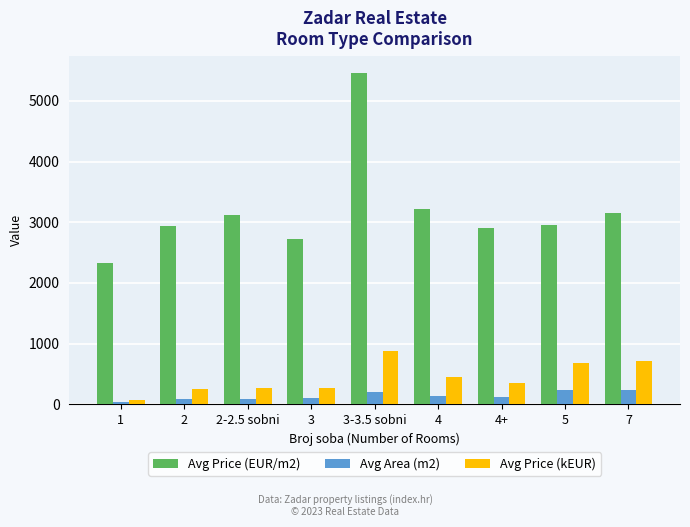

Which series has the largest range (max minus min)?

Avg Price (EUR/m2)